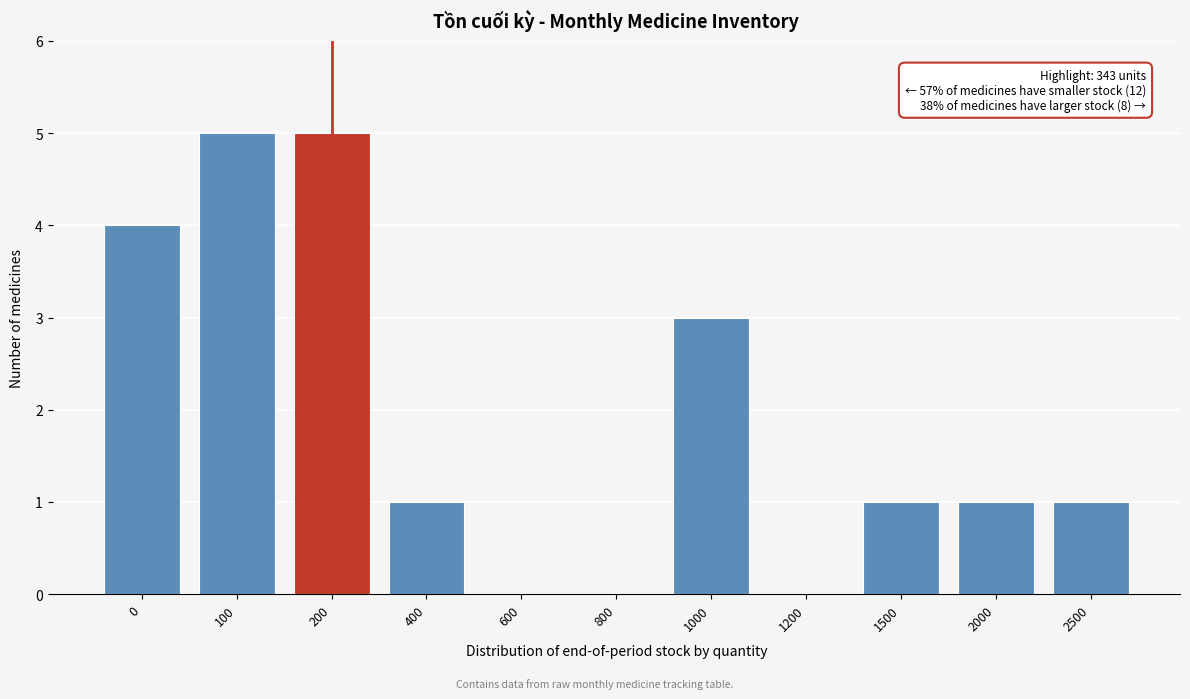

Reading left to right, transcribe all the data shown in this chart.

0=4	100=5	200=5	400=1	600=0	800=0	1000=3	1200=0	1500=1	2000=1	2500=1